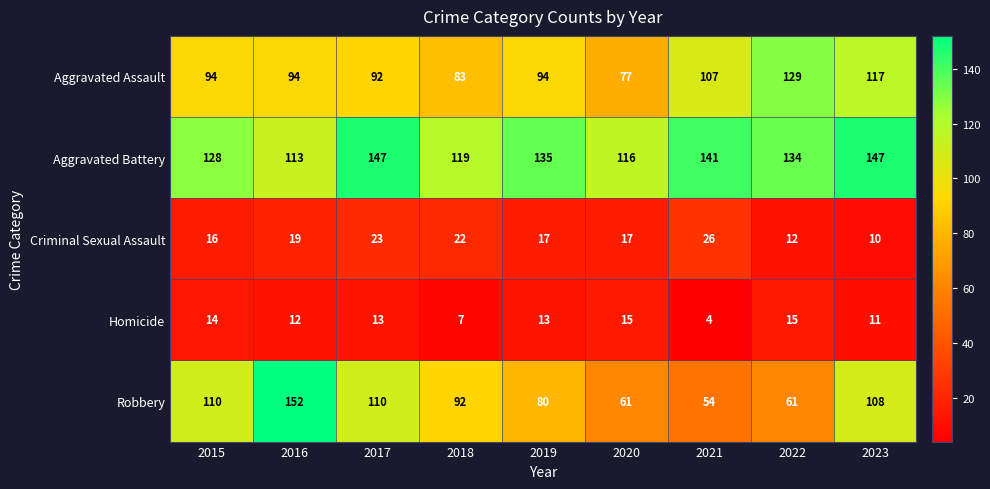

What is the minimum value for Robbery?

54